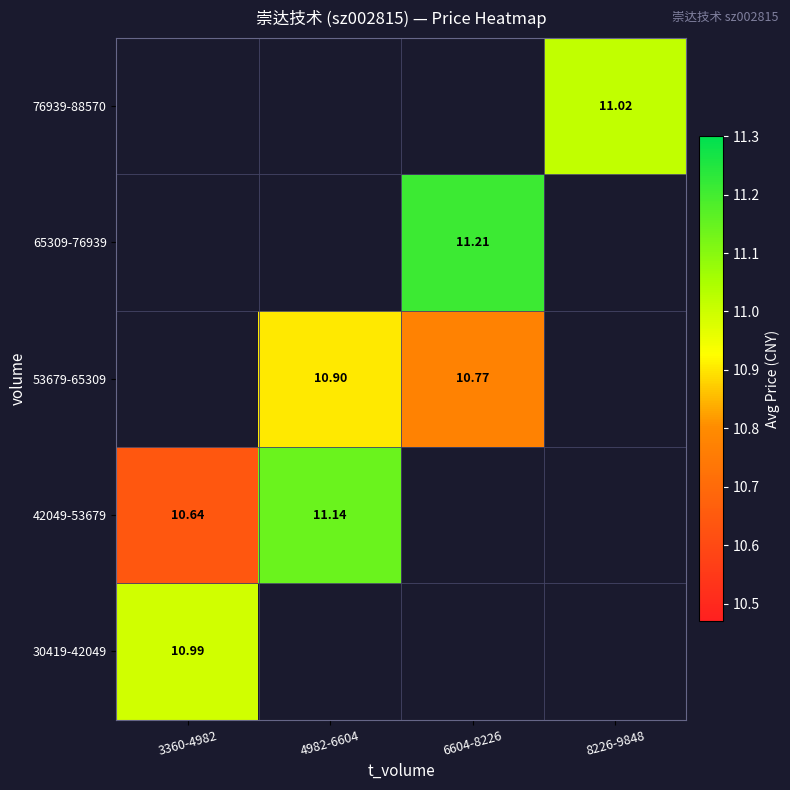

Is the value of 30419-42049 at 3360-4982 greater than the value of 76939-88570 at 8226-9848?

No